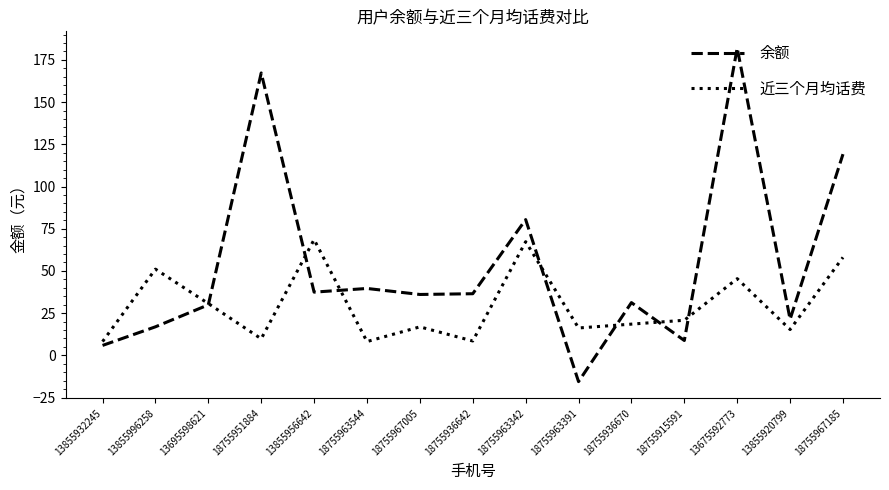

Where does the 近三个月均话费 series first go above 18?

13855996258